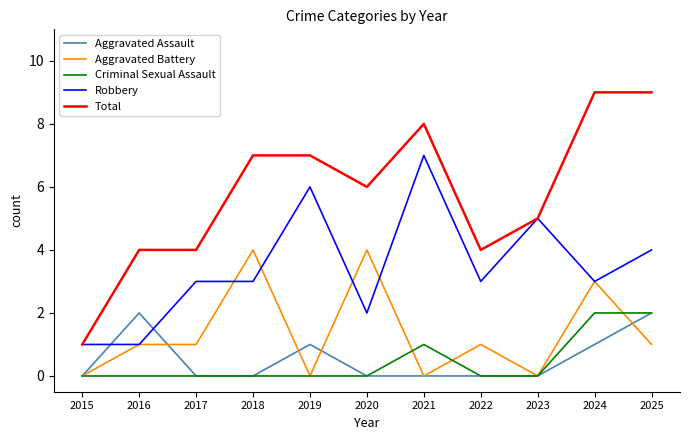

True or false: Total has a value of 3 at 2022.

False